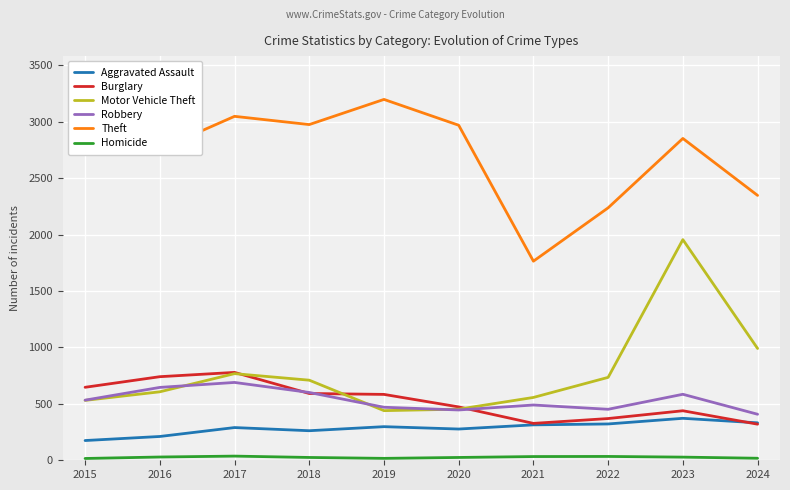

What is the total value across all series at 2016?

4991